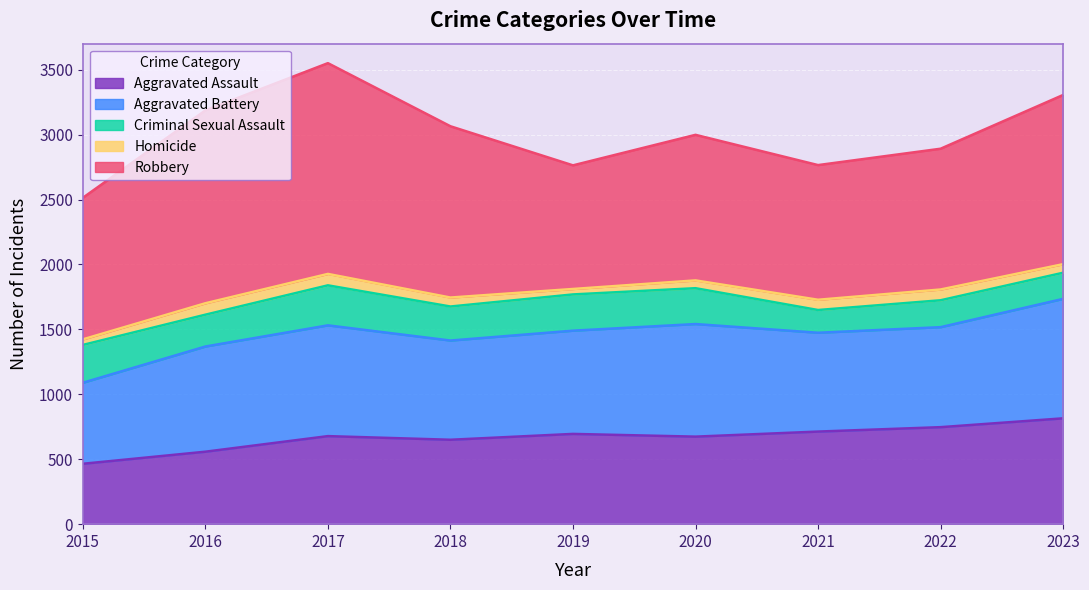

What is the sum of the Aggravated Battery values at 2021 and 2023?

1681